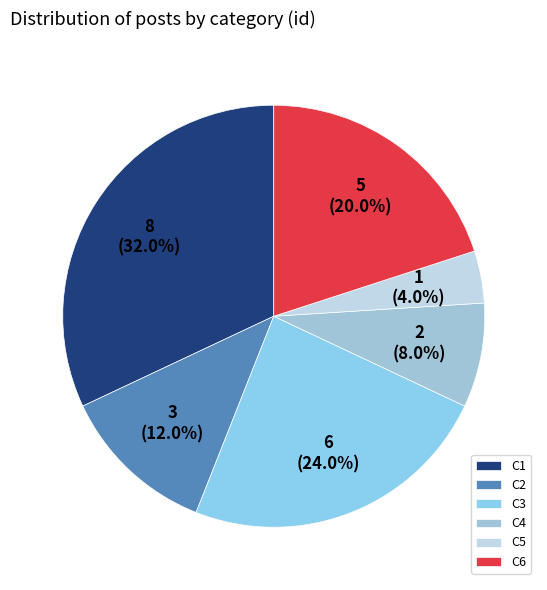

How many slices are in this pie chart?

6